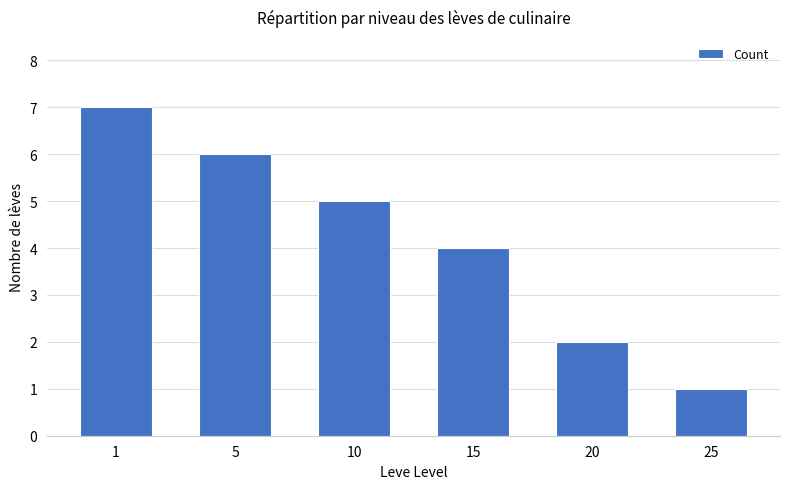

The value at 15 is 1. True or false?

False